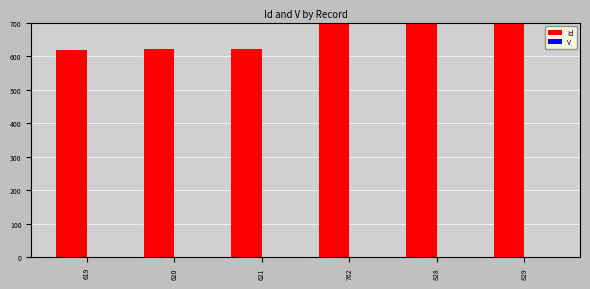

Is the value of V at 762 greater than the value of Id at 621?

No